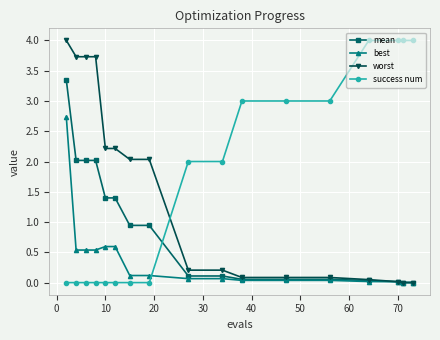

Which series has the largest total across all categories?

success num